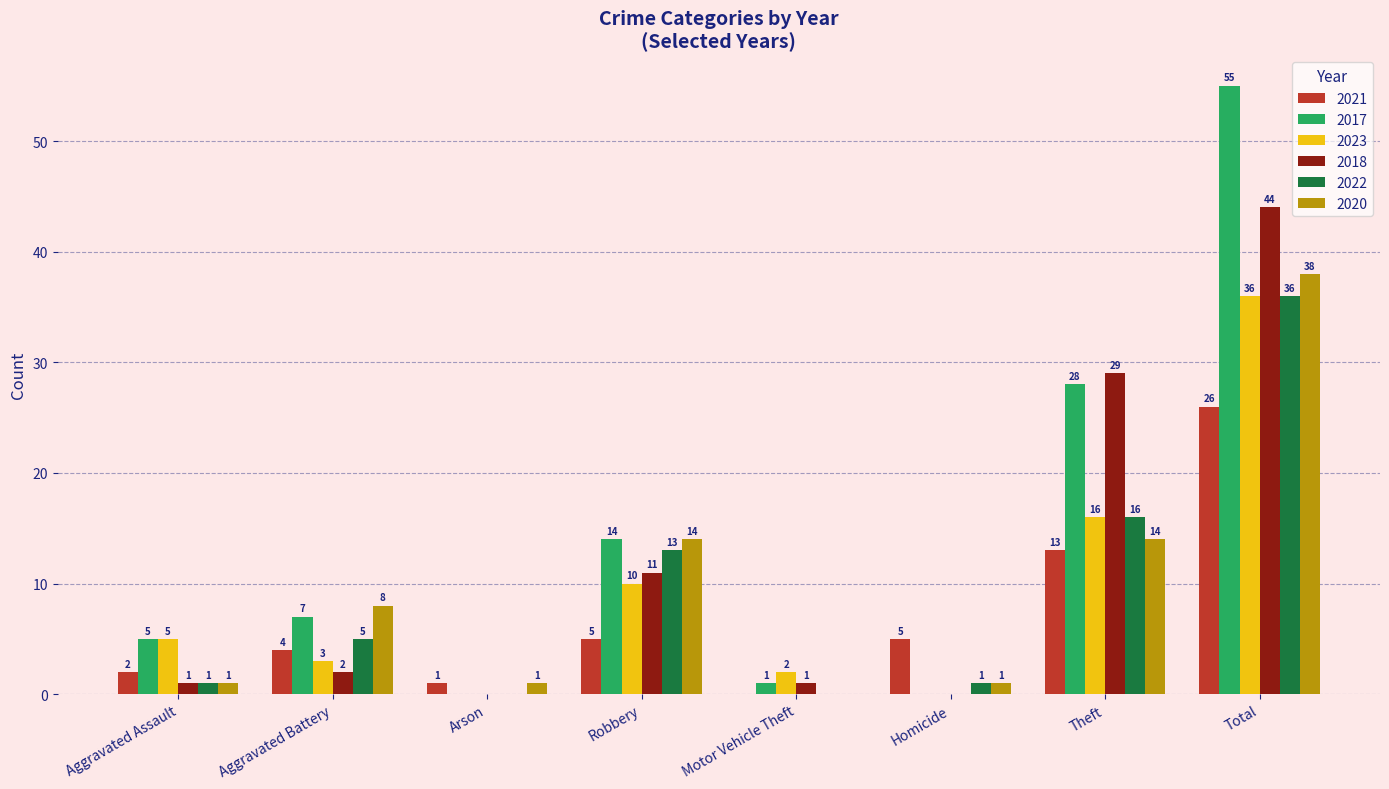

At which label is 2023 closest to 18?

Theft